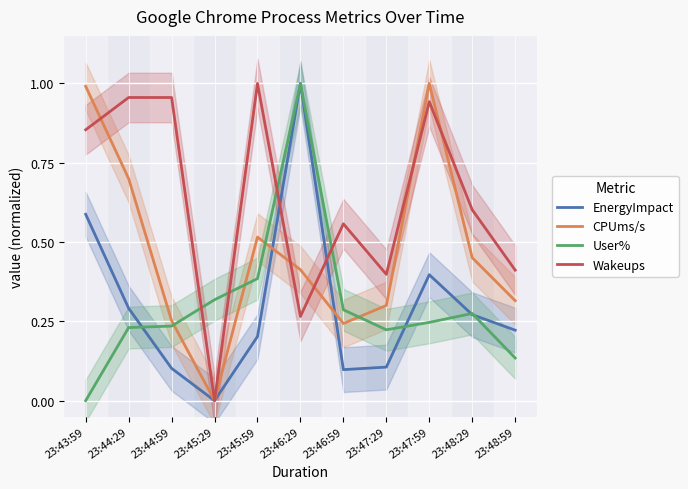

Which series has the largest total across all categories?

Wakeups